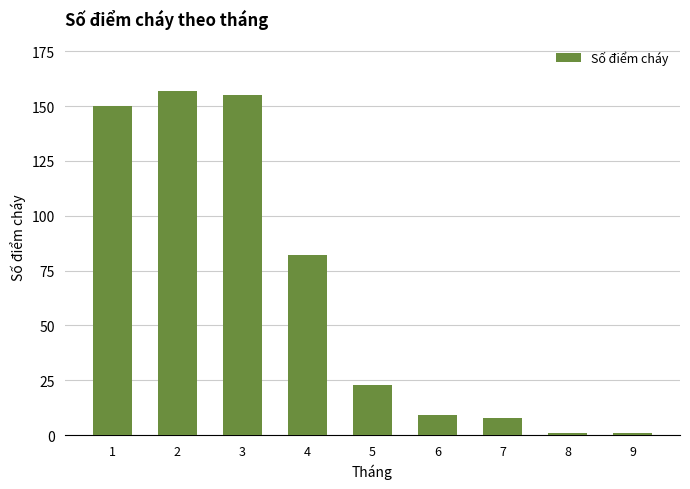

Count the number of categories in the chart.

9